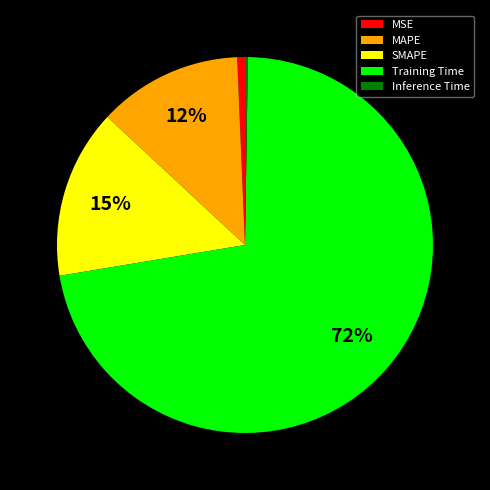

Which slice represents more than half of the pie?

Training Time